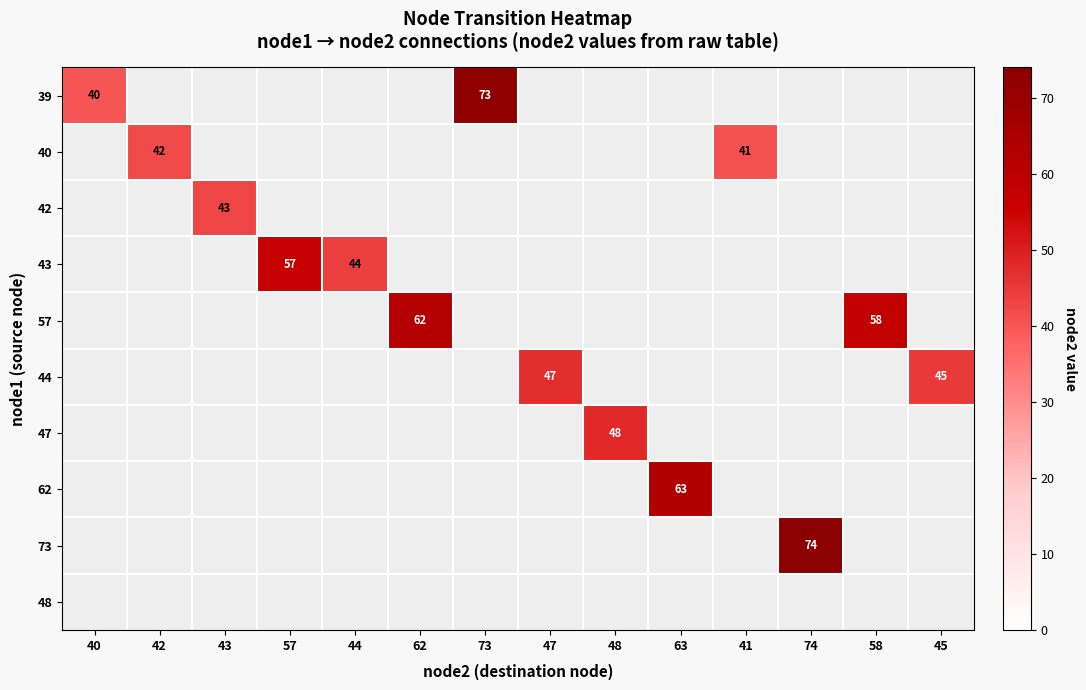

What is the smallest value displayed?

40.0